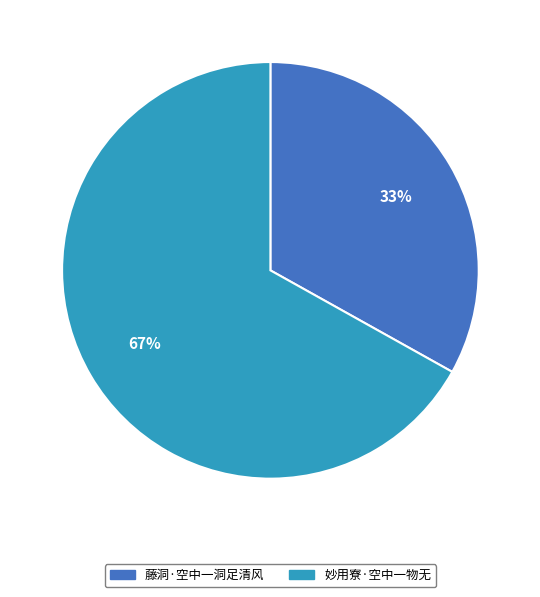

To the nearest percent, what percentage of the pie is 藤洞·空中一洞足清风?

33%